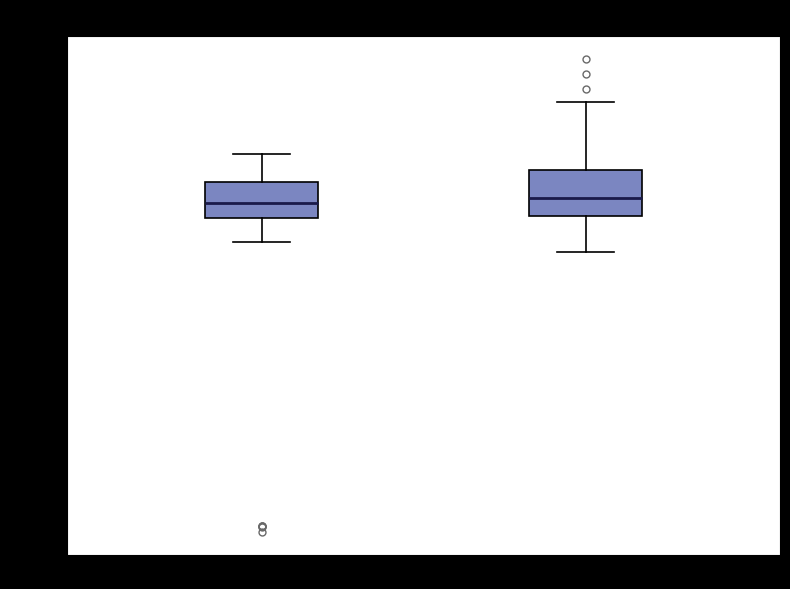

Where does the median line of the box for no recanalization sit on the y-axis? The values are not printed on the chart, so give them approximately, as read against the axis.

0.04